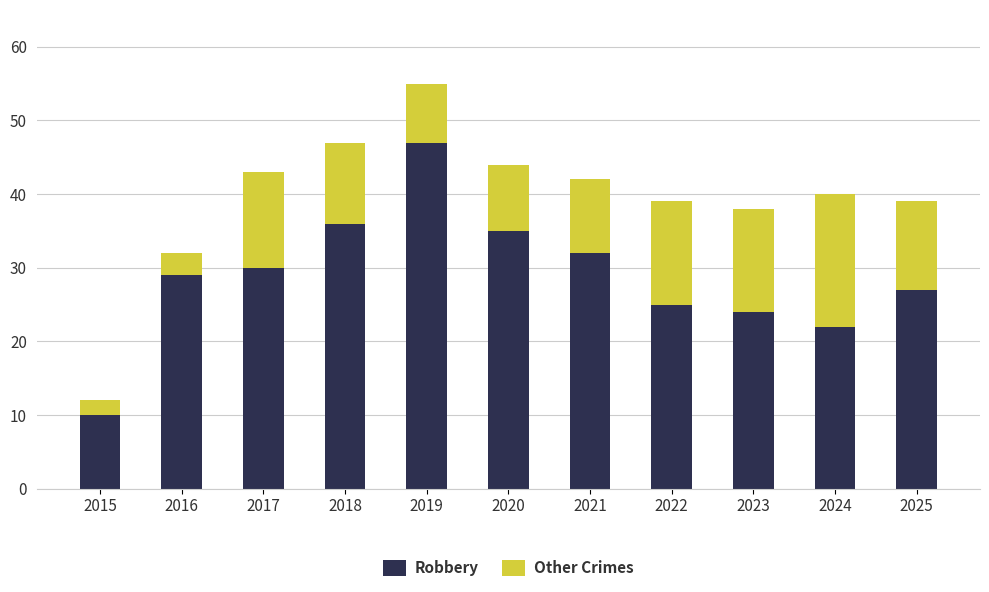

What is the total value across all series at 2020?

44